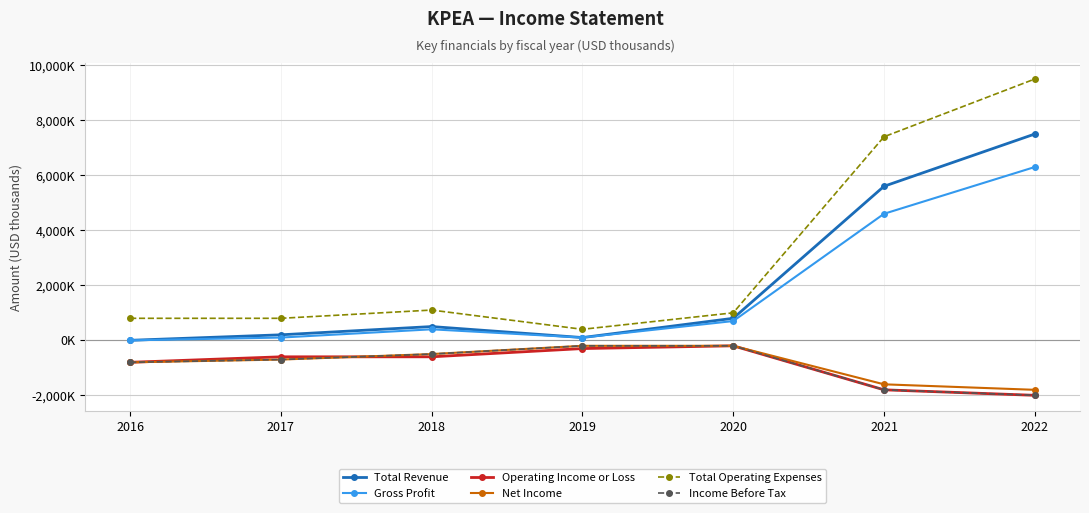

At how many categories does at least one series exceed 8804?

1